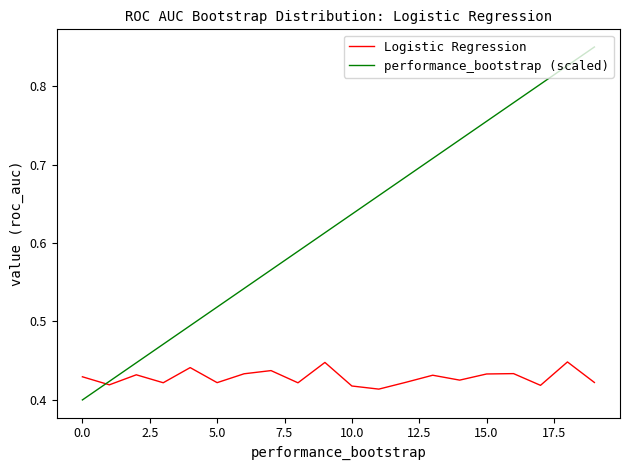

List the series in order of their overall mean, lowest first.

Logistic Regression, performance_bootstrap (scaled)